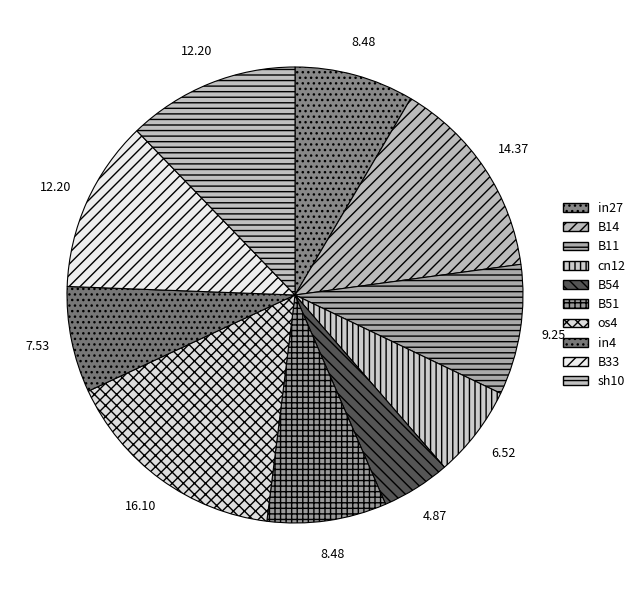

To the nearest percent, what is the average slice percentage?

10%